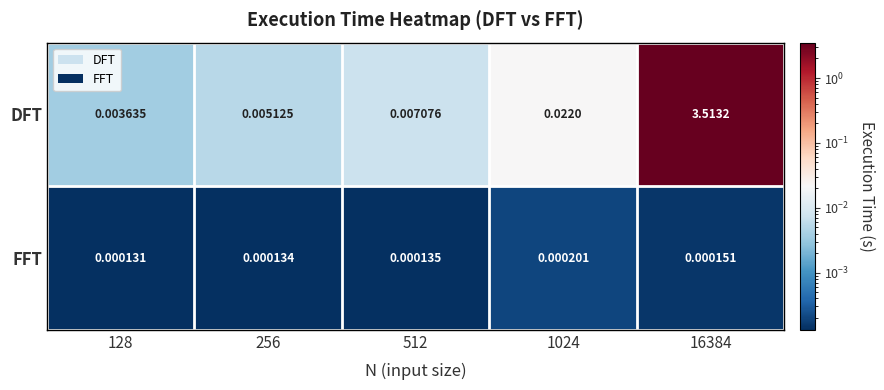

At which category is the sum across all series the highest?

16384